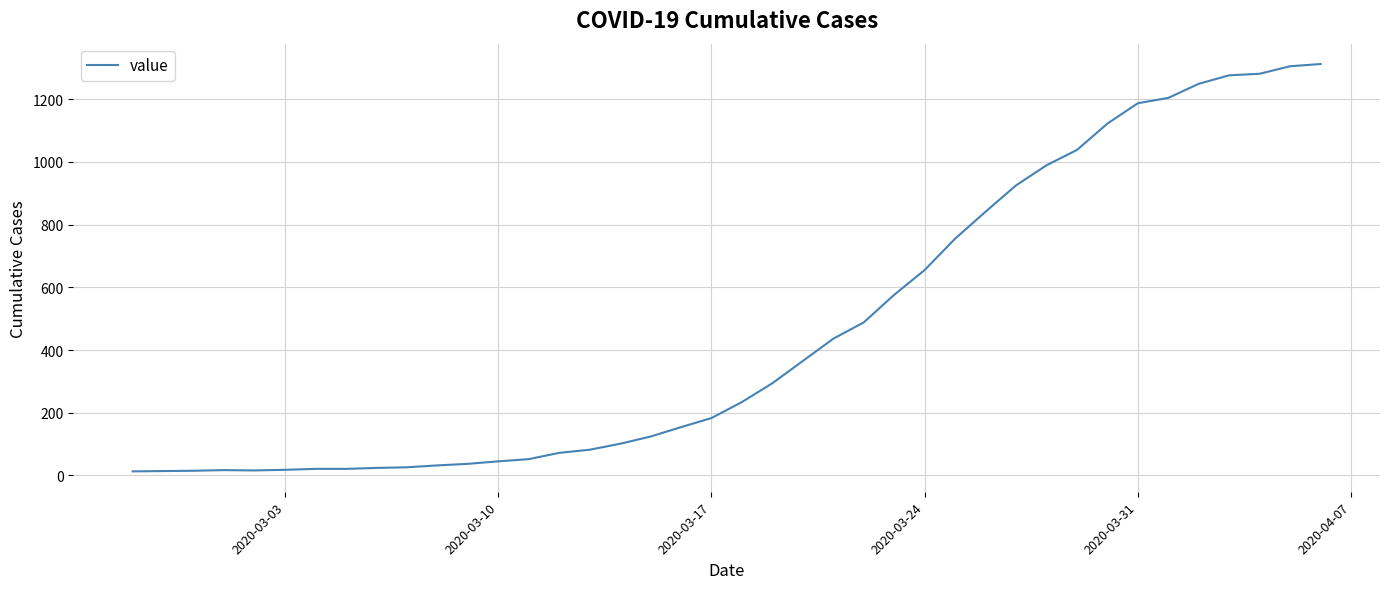

What is the difference between the maximum and minimum values?

1299